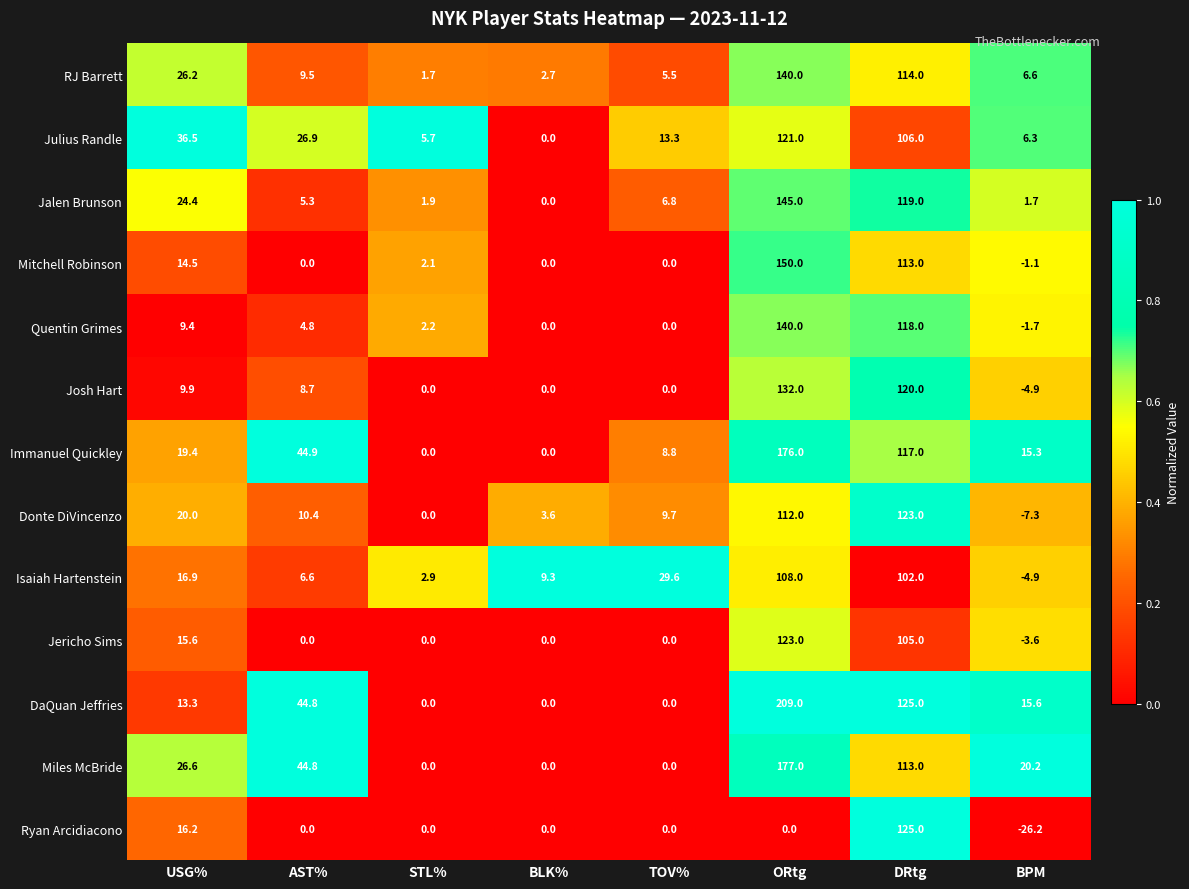

How many distinct data groups are displayed?

13